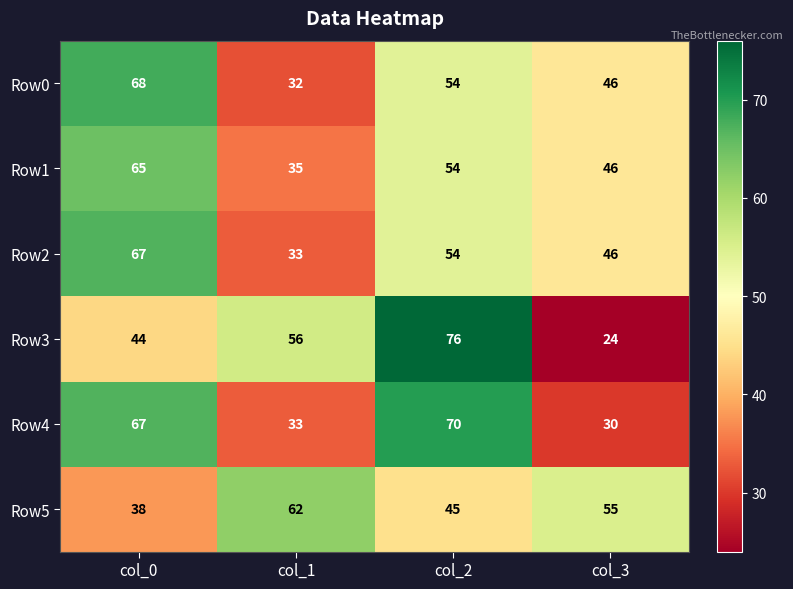

At how many categories does at least one series exceed 40?

4